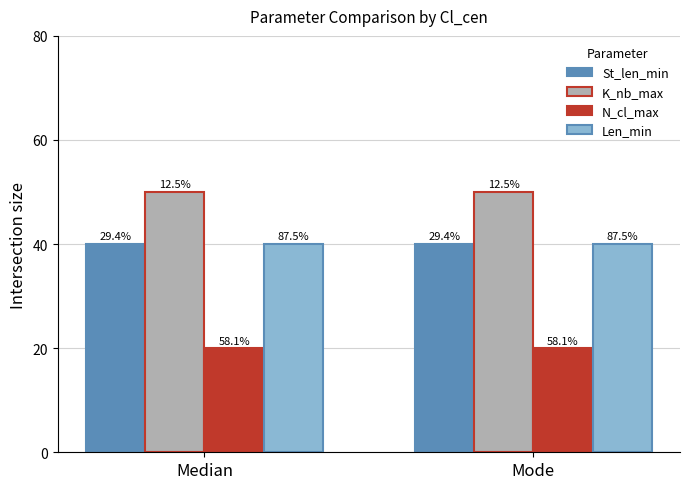

What are all the series names shown in the legend?

St_len_min, K_nb_max, N_cl_max, Len_min